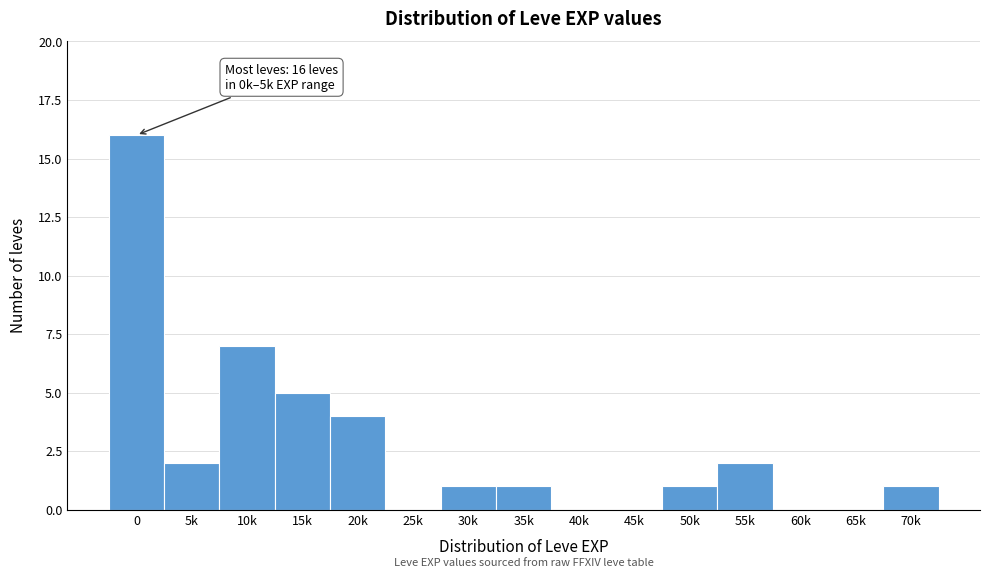

Reading left to right, transcribe all the data shown in this chart.

0=16	5k=2	10k=7	15k=5	20k=4	25k=0	30k=1	35k=1	40k=0	45k=0	50k=1	55k=2	60k=0	65k=0	70k=1